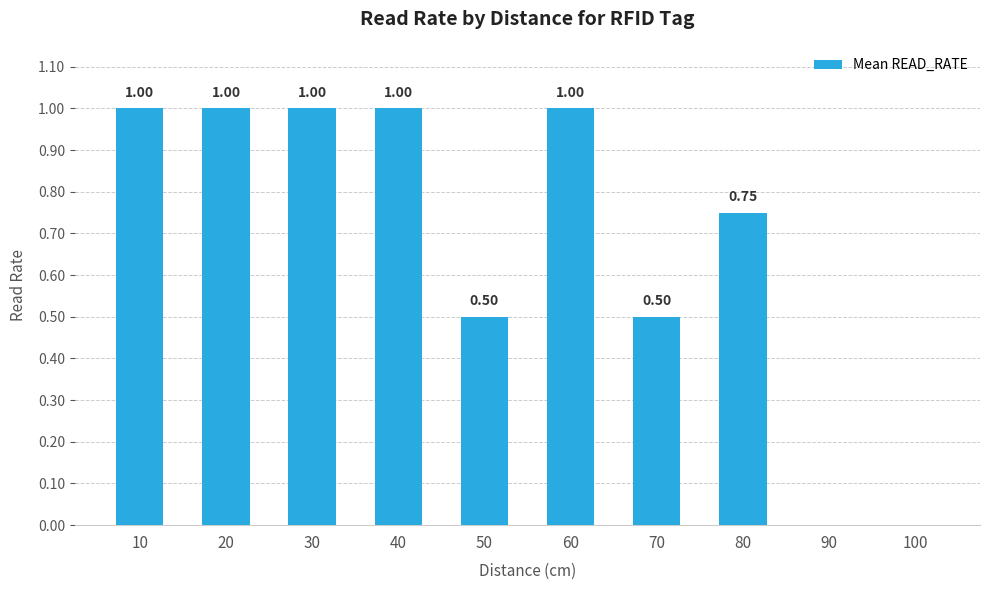

What is the sum of the values at 50 and 60?

1.5